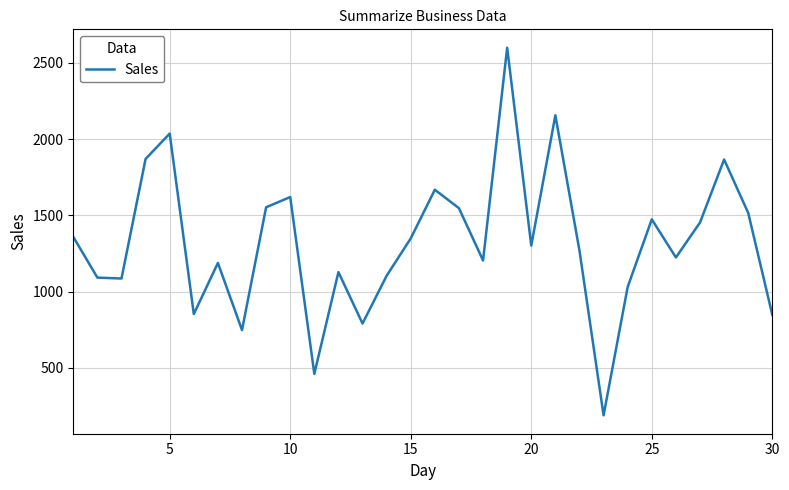

What is the difference between the maximum and minimum values?

2410